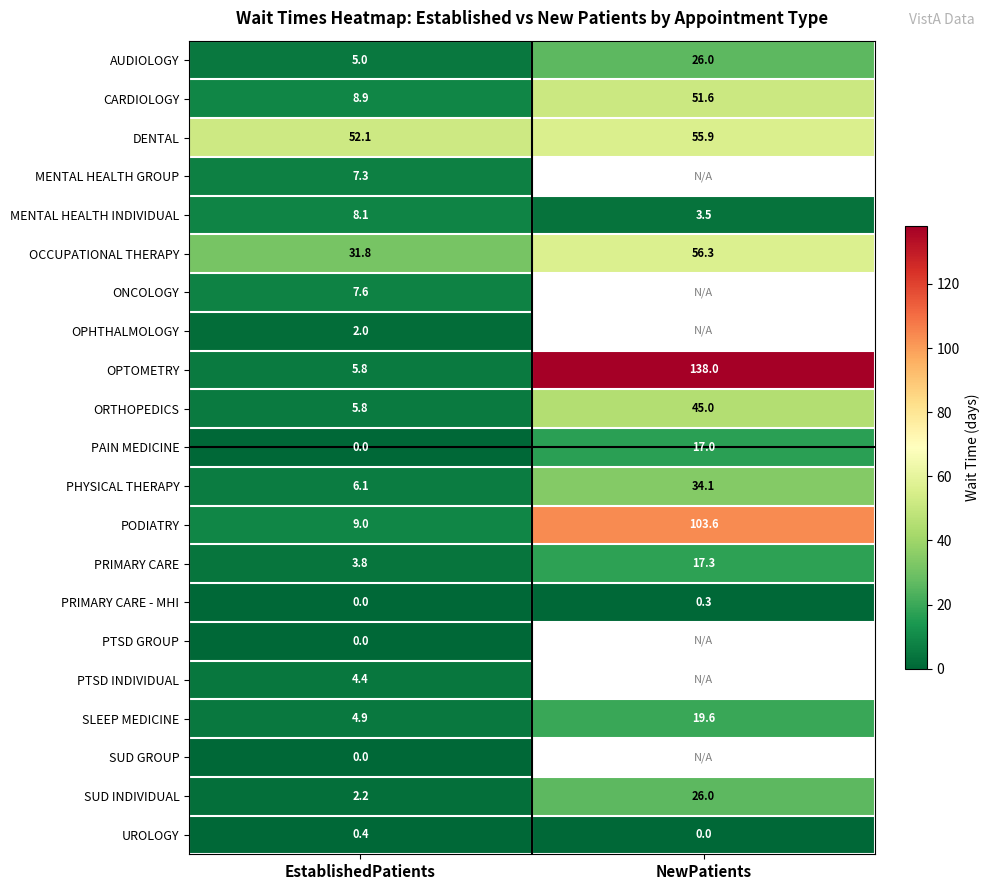

What is the approximate value of AUDIOLOGY at EstablishedPatients?

5.0